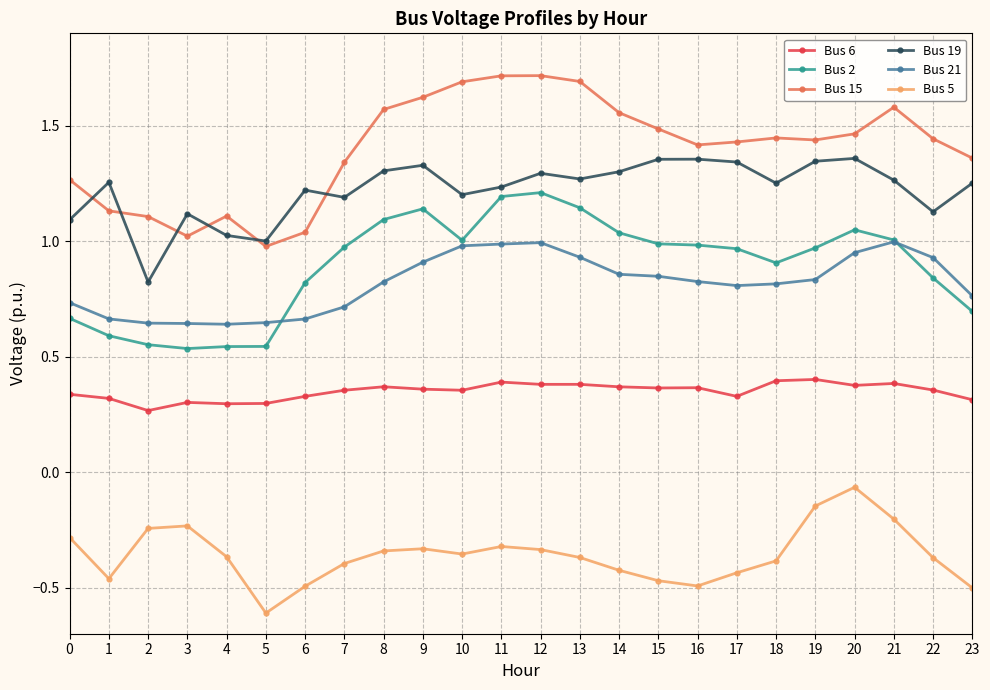

Rank the series at 6 from highest to lowest value.

Bus 19, Bus 15, Bus 2, Bus 21, Bus 6, Bus 5